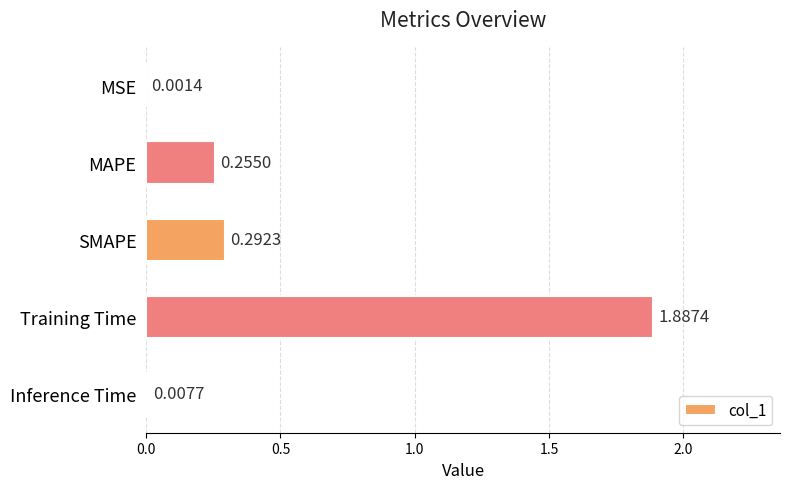

At which category does the chart reach its peak across all series?

Training Time